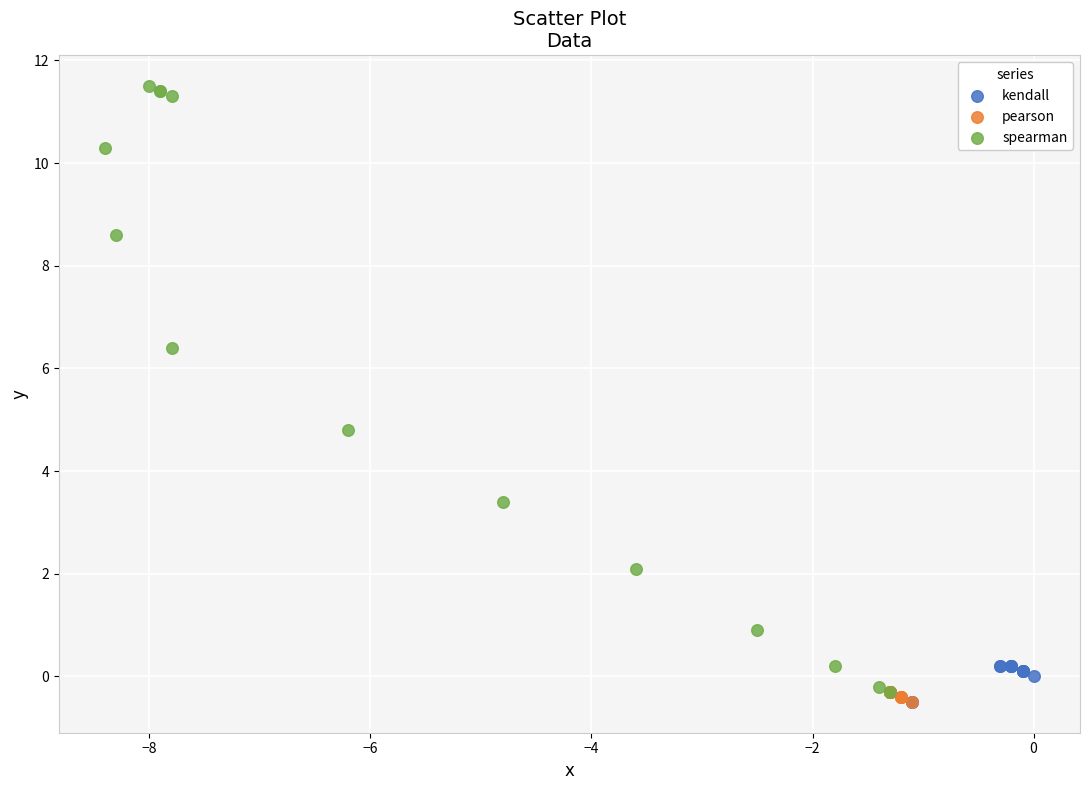

What are all the series names shown in the legend?

kendall, pearson, spearman